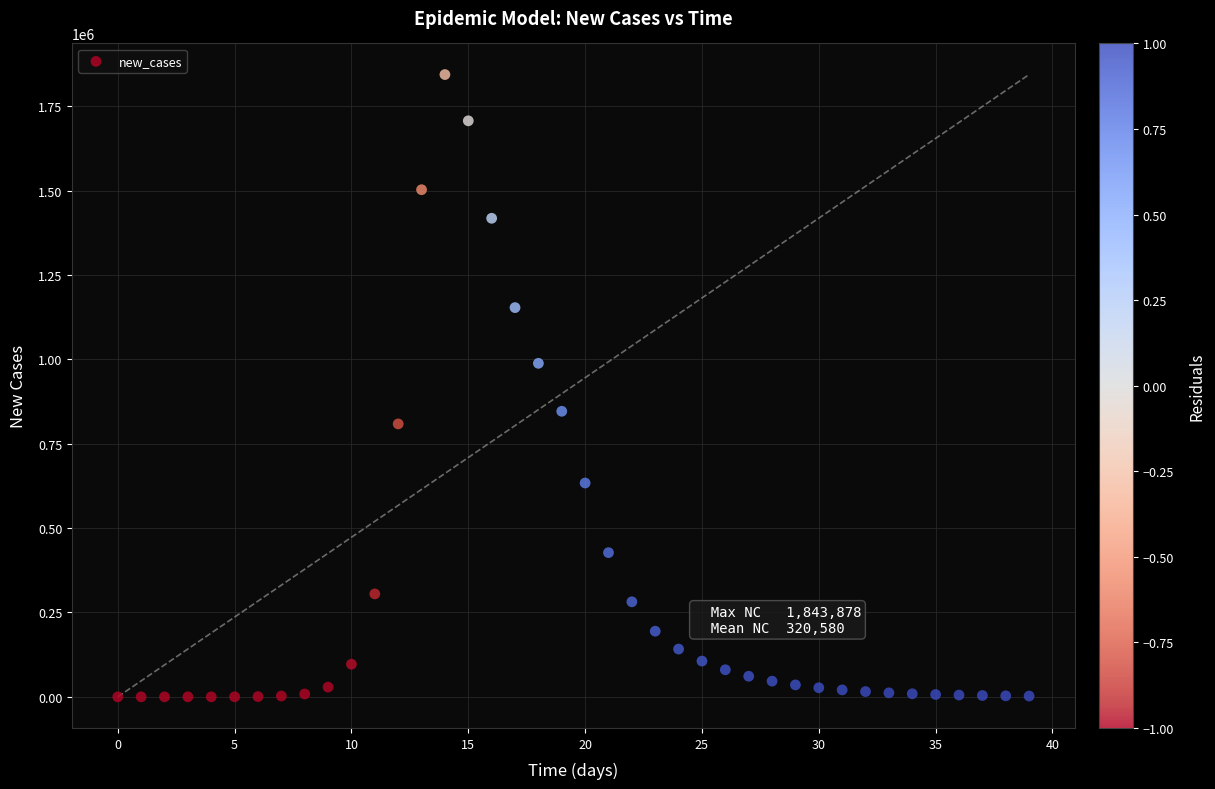

What is the range of Y values (max minus min)?

1843877.9